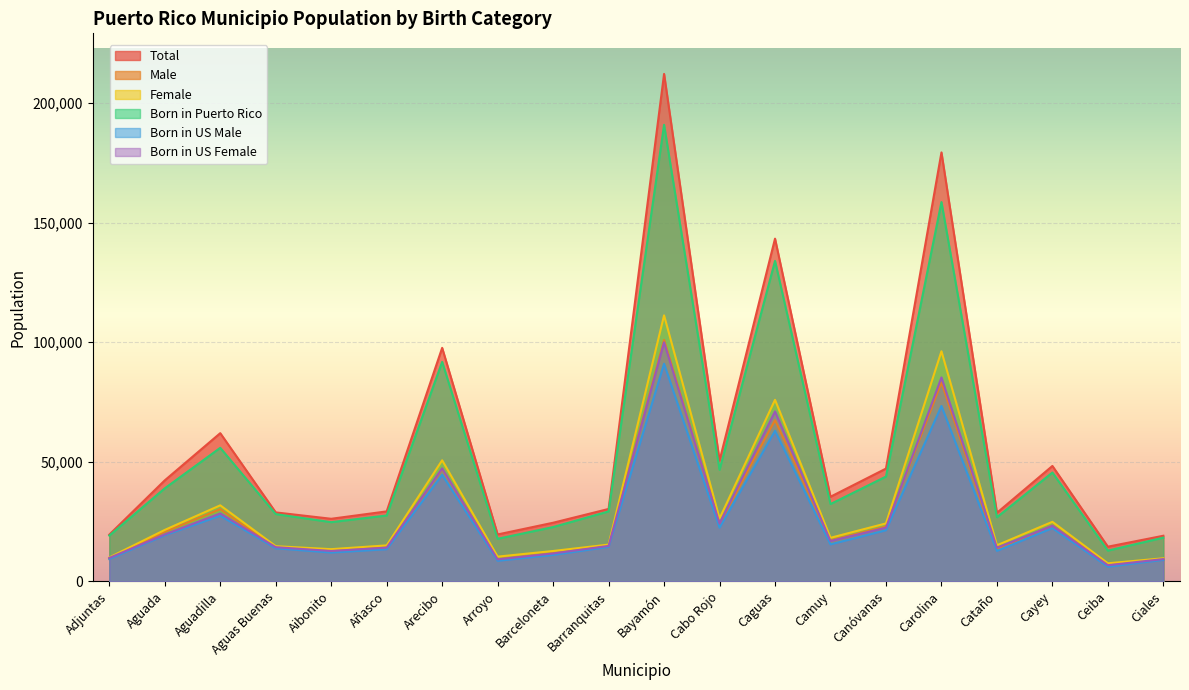

Rank the series at Cataño from lowest to highest value.

Born in US Male, Male, Born in US Female, Female, Born in Puerto Rico, Total